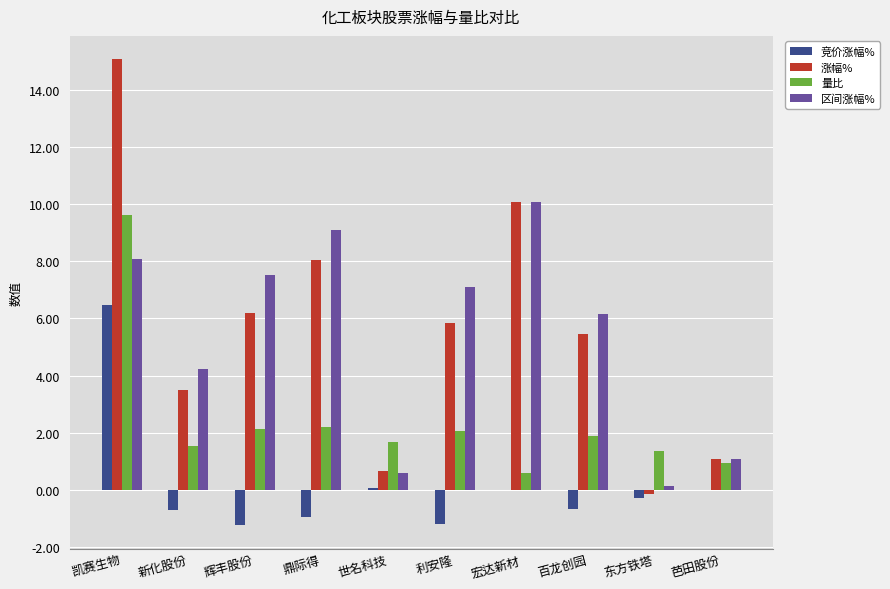

What is the greatest value displayed?

15.1